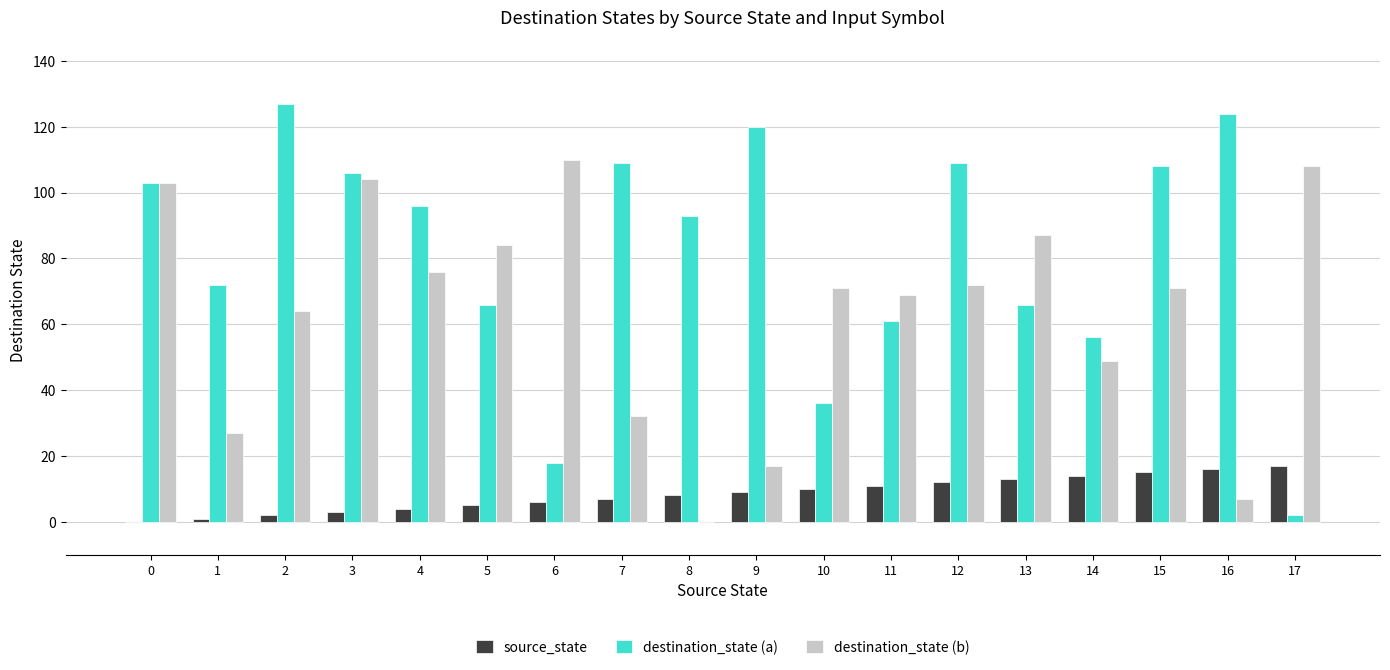

True or false: destination_state (b) has a value of 0 at 8.

True